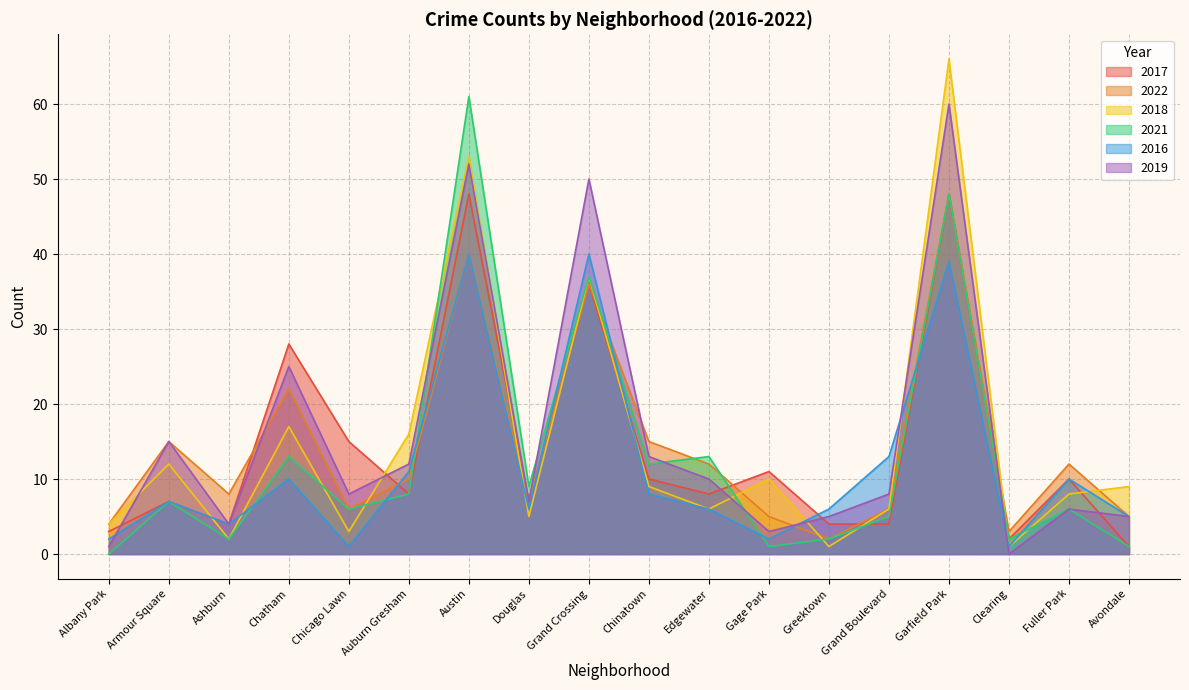

What is the difference between the maximum and minimum values in the 2019 series?

60